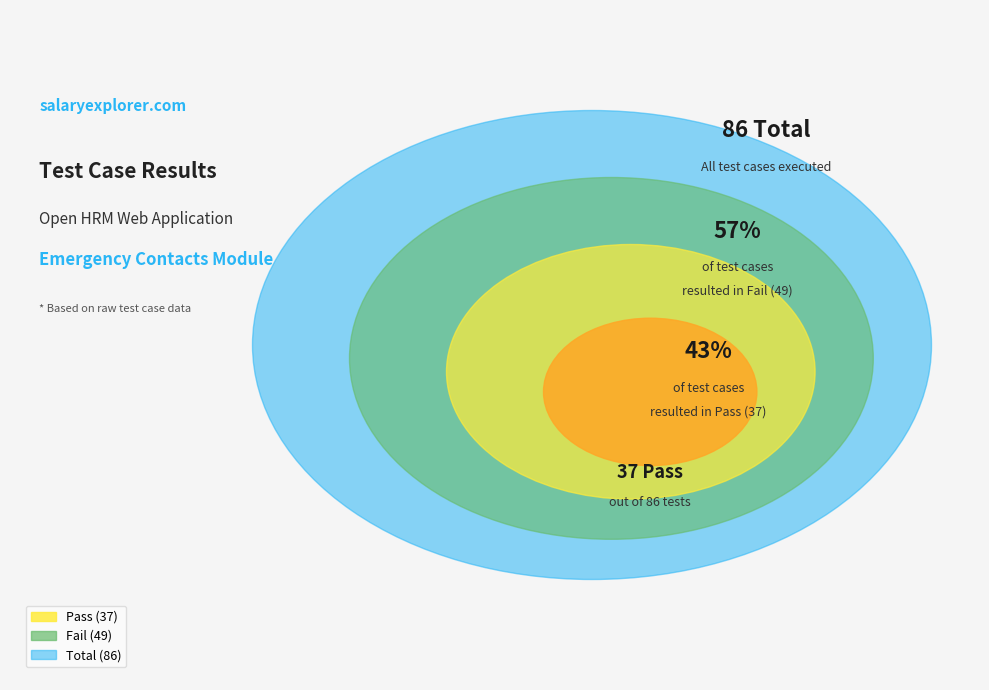

True or false: Fail accounts for 57% of the total.

True